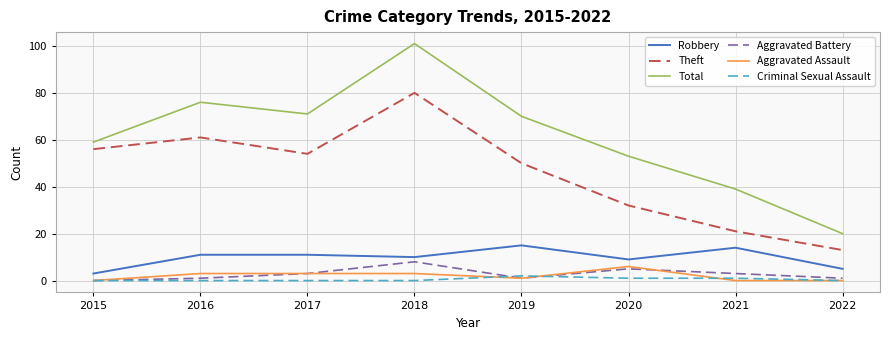

What is the maximum value for Theft?

80